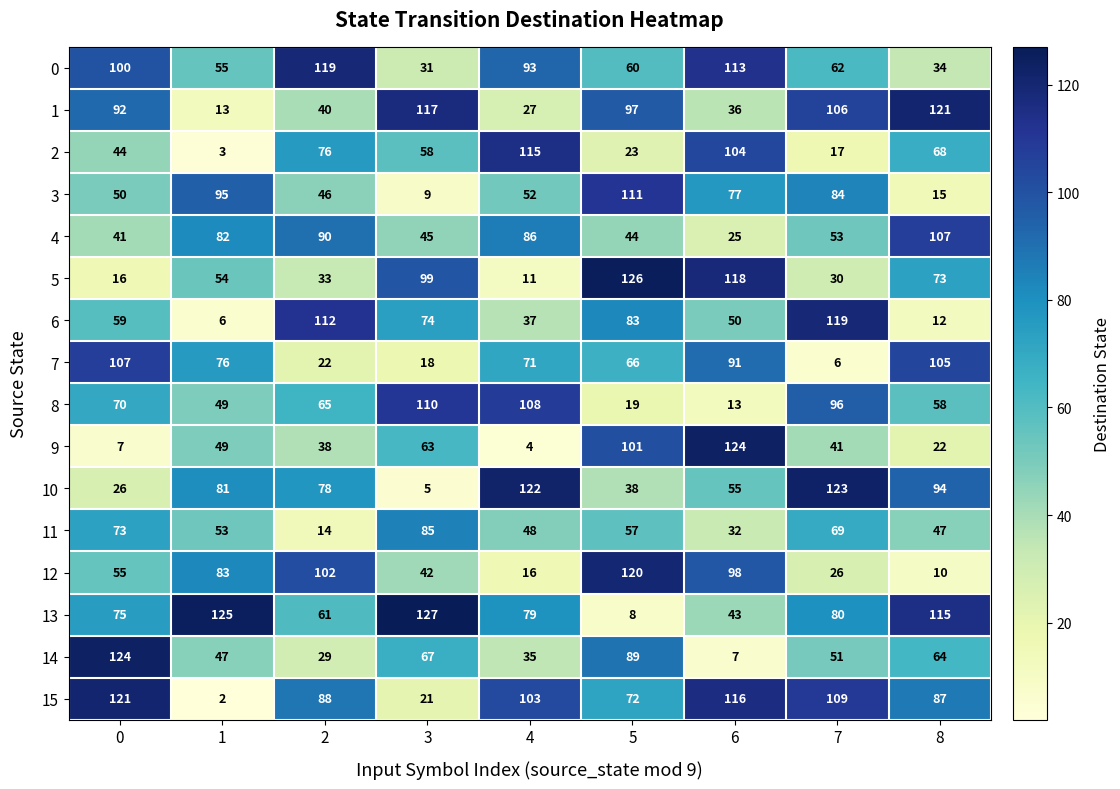

What value does the 11 series have at 2?

14